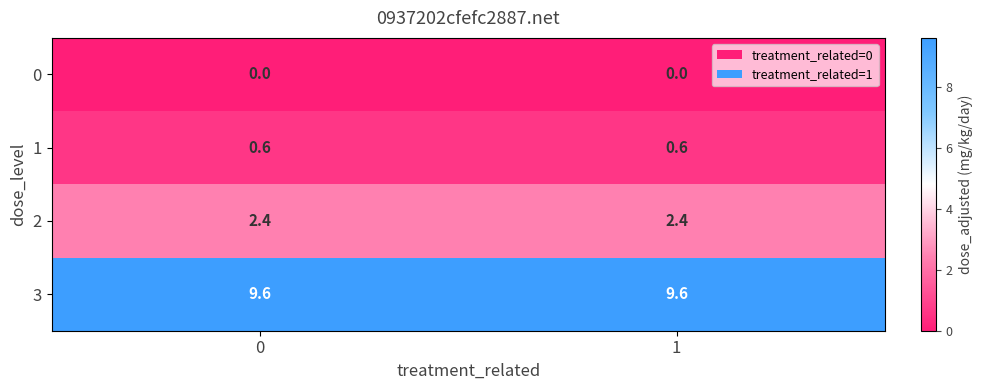

True or false: 1 has a value of 1.0 at 1.

False